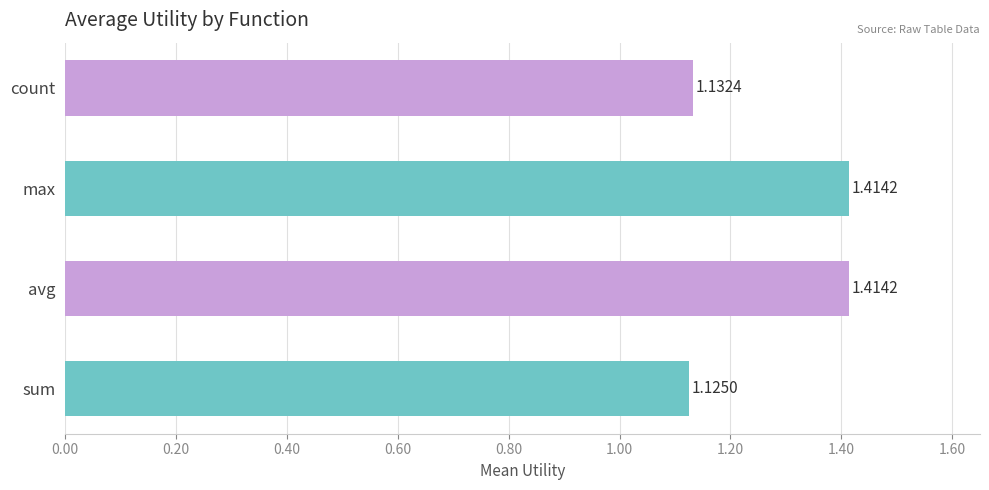

What is the average value?

1.3